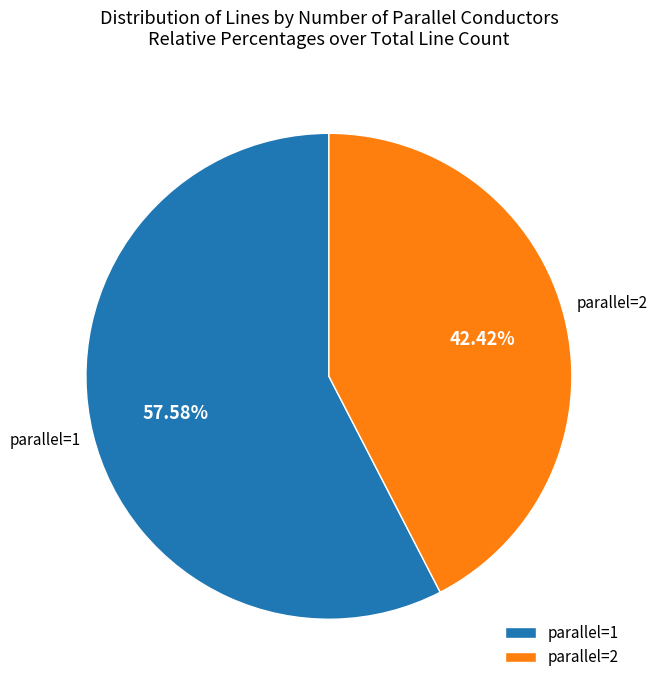

How many slices are in this pie chart?

2